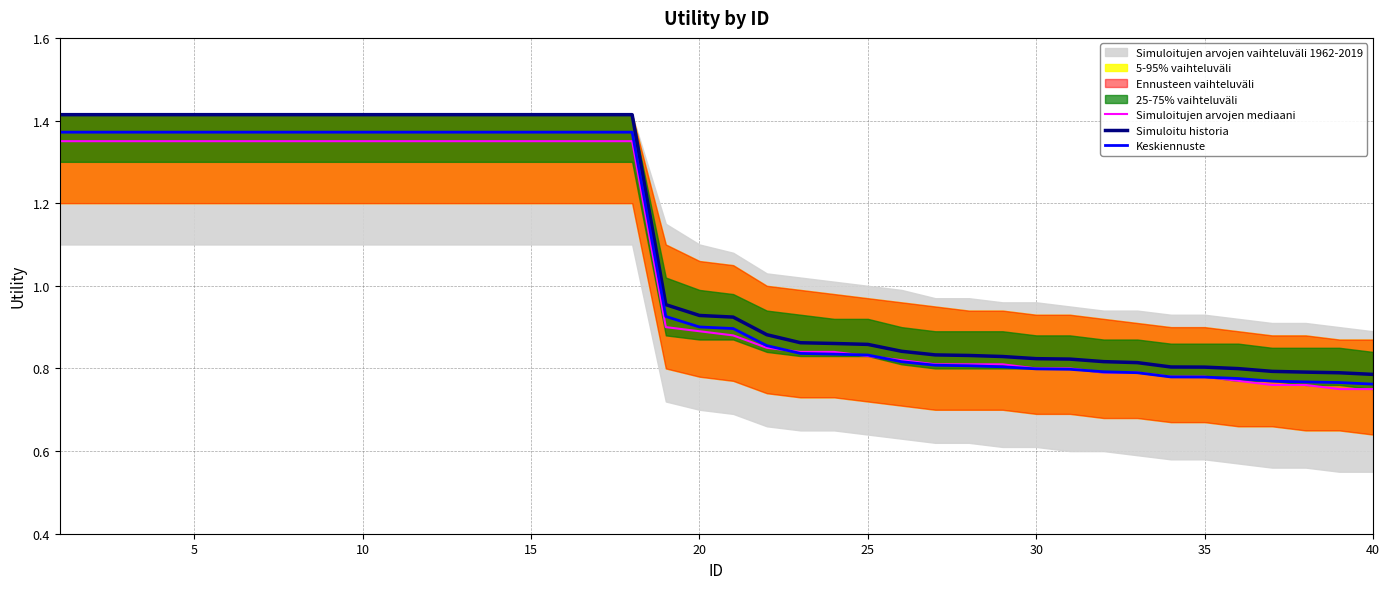

Reading left to right, list all the values displayed in this chart.

Simuloitujen arvojen mediaani: 1.4	1.4	1.4	1.4	1.4	1.4	1.4	1.4	1.4	1.4	1.4	1.4	1.4	1.4	1.4	1.4	1.4	1.4	0.9	0.9	0.9	0.8	0.8	0.8	0.8	0.8	0.8	0.8	0.8	0.8	0.8	0.8	0.8	0.8	0.8	0.8	0.8	0.8	0.8	0.8
Simuloitu historia: 1.4	1.4	1.4	1.4	1.4	1.4	1.4	1.4	1.4	1.4	1.4	1.4	1.4	1.4	1.4	1.4	1.4	1.4	1.0	0.9	0.9	0.9	0.9	0.9	0.9	0.8	0.8	0.8	0.8	0.8	0.8	0.8	0.8	0.8	0.8	0.8	0.8	0.8	0.8	0.8
Keskiennuste: 1.4	1.4	1.4	1.4	1.4	1.4	1.4	1.4	1.4	1.4	1.4	1.4	1.4	1.4	1.4	1.4	1.4	1.4	0.9	0.9	0.9	0.9	0.8	0.8	0.8	0.8	0.8	0.8	0.8	0.8	0.8	0.8	0.8	0.8	0.8	0.8	0.8	0.8	0.8	0.8